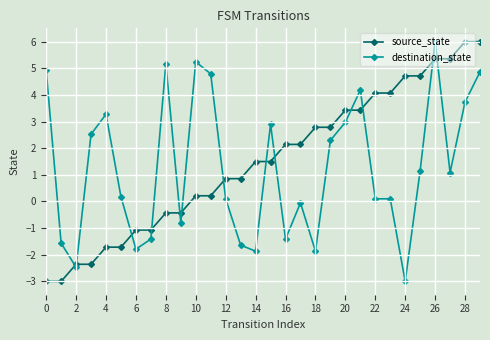

What is the difference between the second highest and minimum values in the source_state series?

9.0